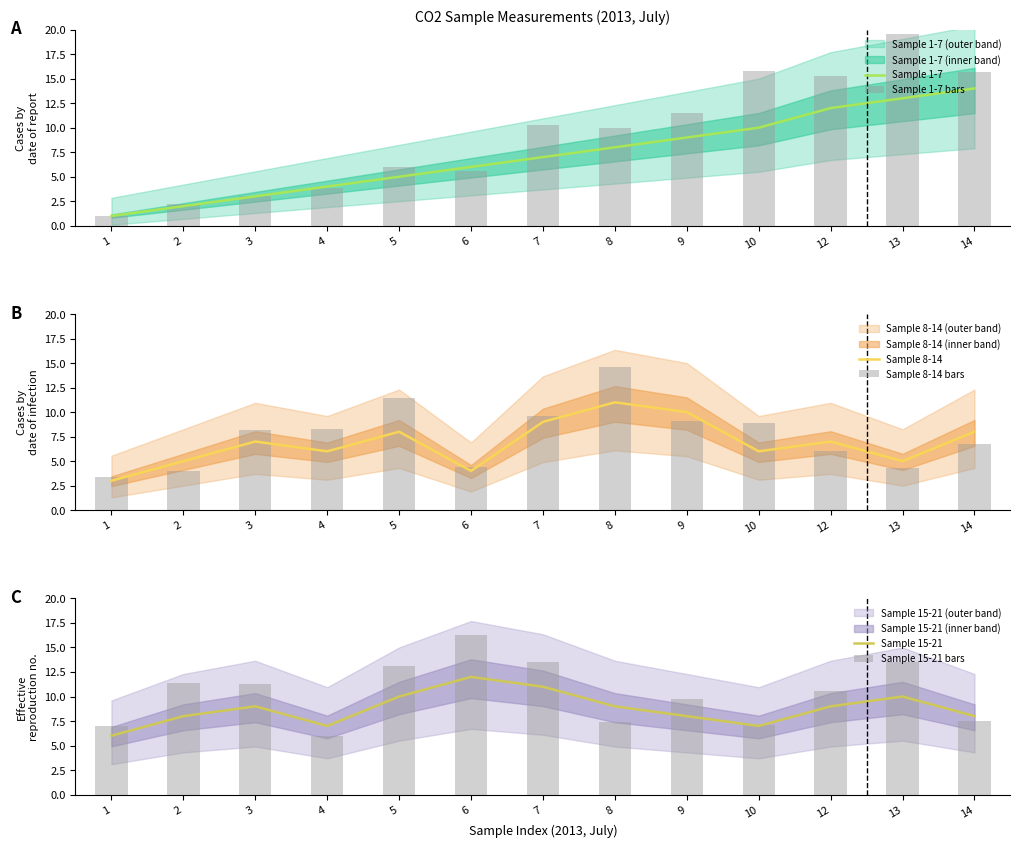

The value of Sample 1-7 at 9 is 6.0. True or false?

False